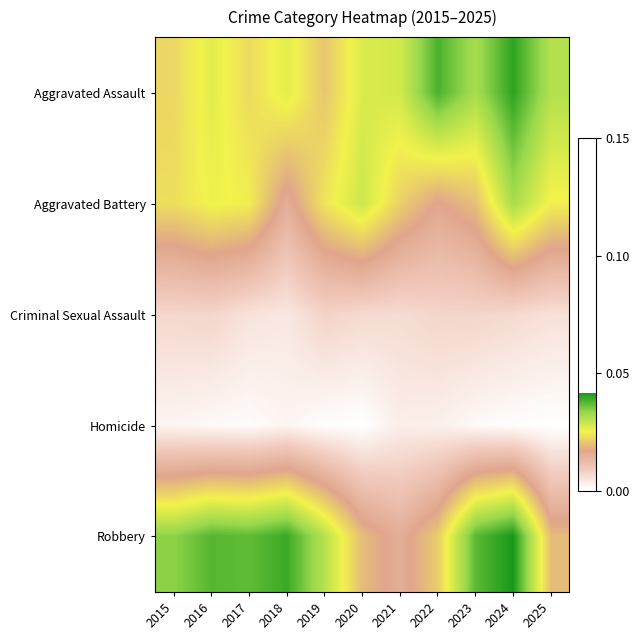

At which category does the chart reach its peak across all series?

2024